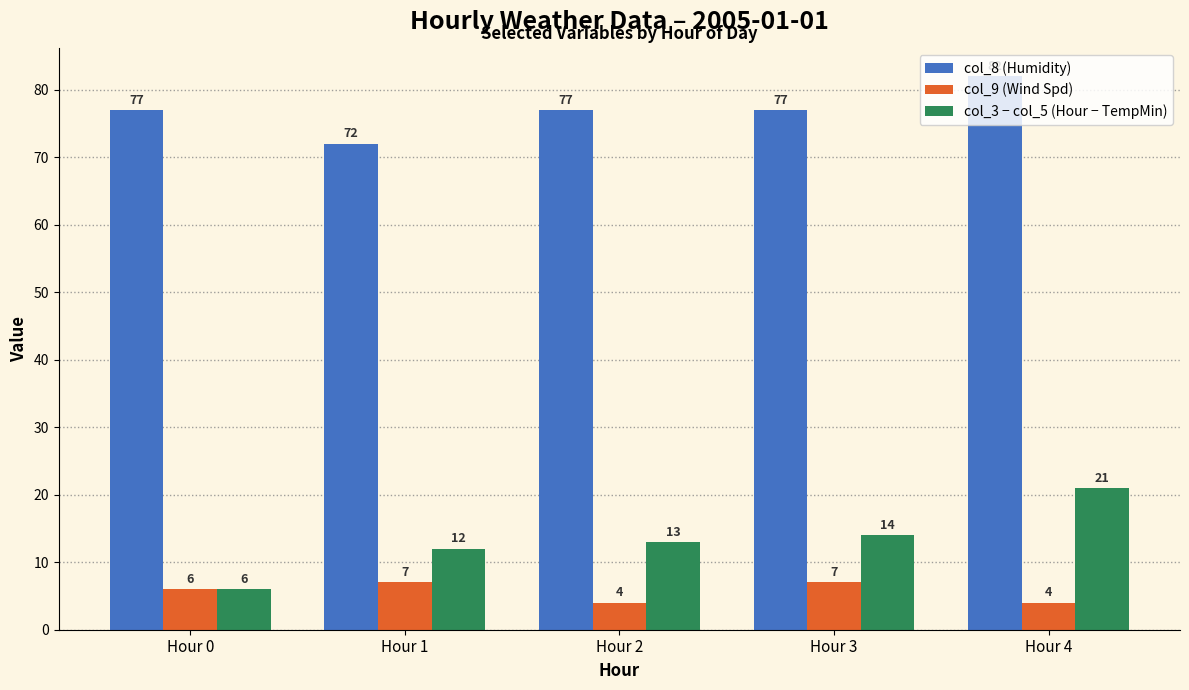

Read the col_8 (Humidity) value at Hour 2, to the nearest 10.

80